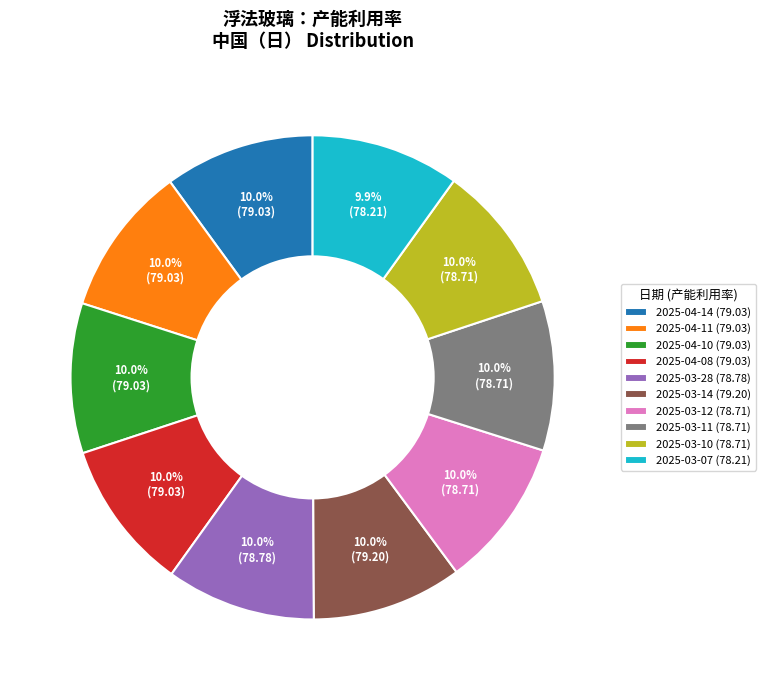

What percentage is NOT represented by 2025-03-10 (78.71)?

90.0%